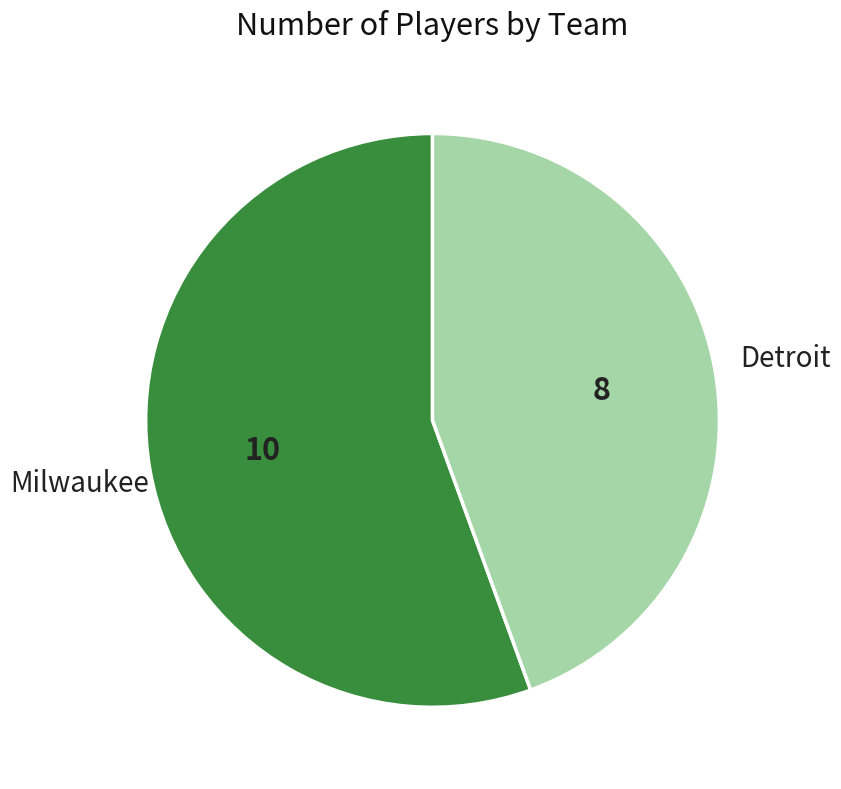

What is the largest slice in the pie chart?

Milwaukee